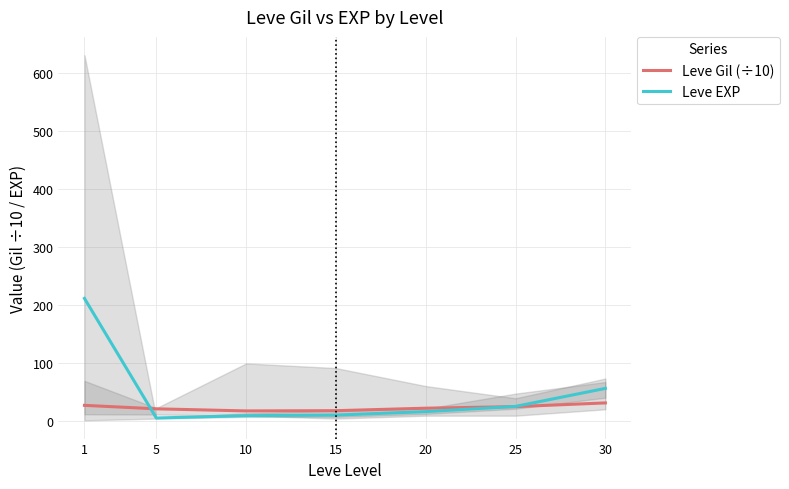

The Leve Gil (÷10) series shows 41.2 at 1. True or false?

False